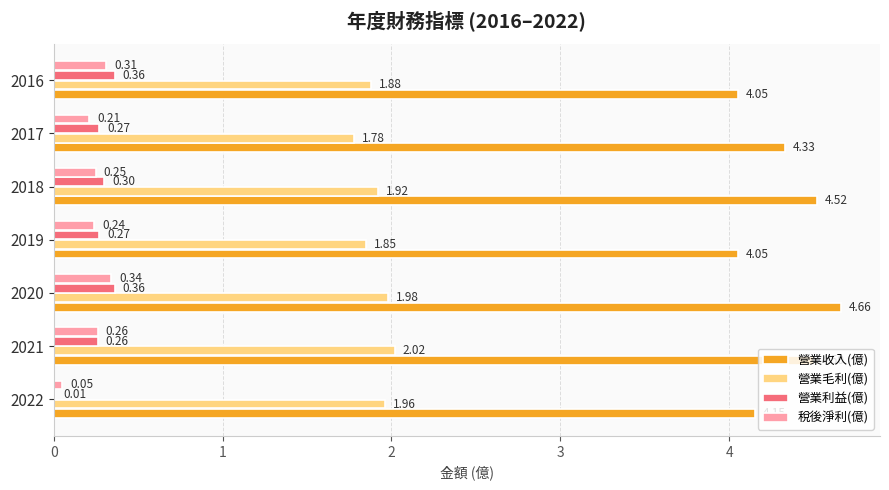

Between 2022 and 2019, which series saw the biggest shift?

營業利益(億)